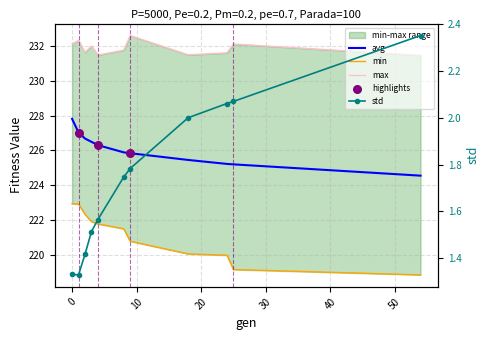

What is the total value across all series at 9?

681.0